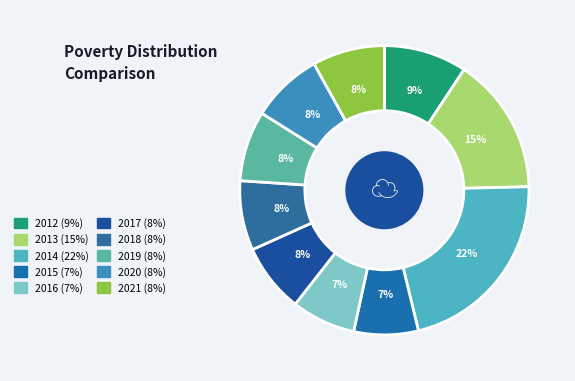

Which category has the biggest portion of the pie?

2014